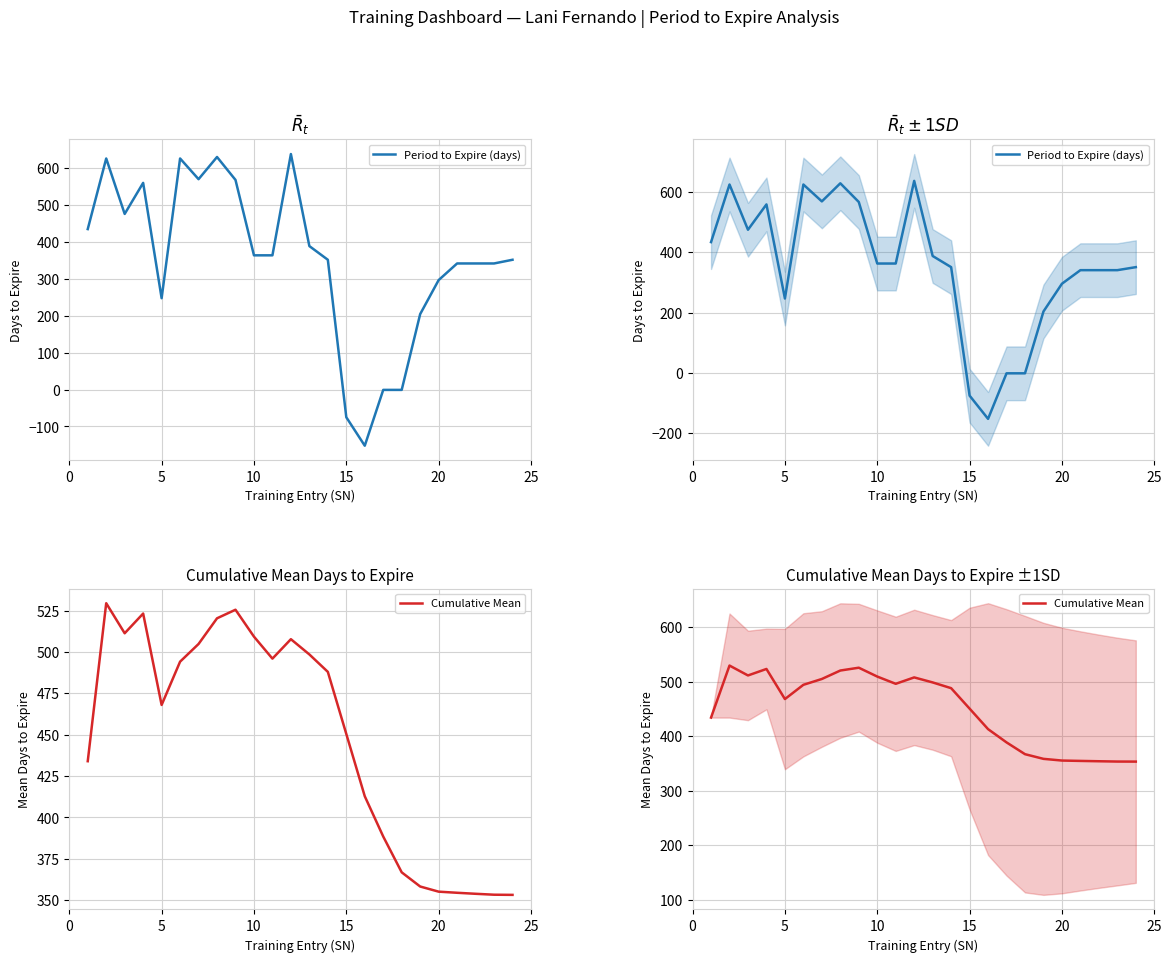

What is the greatest value displayed?

637.0